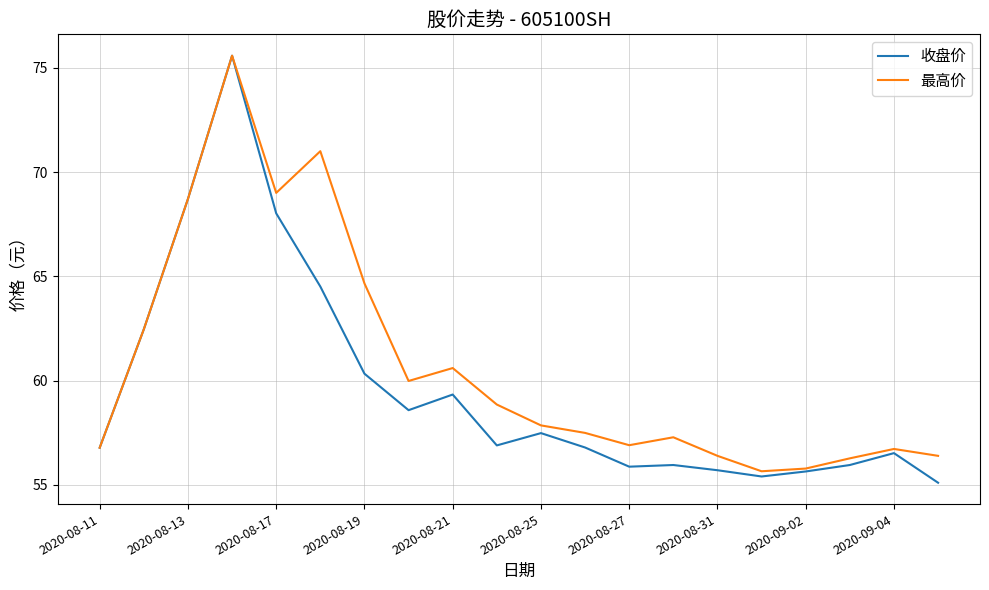

Which series has the largest total across all categories?

最高价